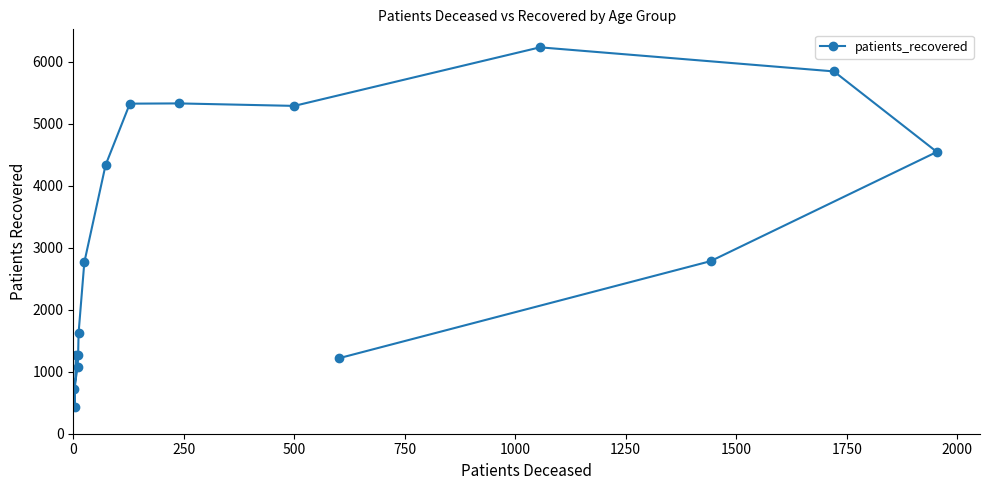

What is the value of the 13th point from the left?

6229